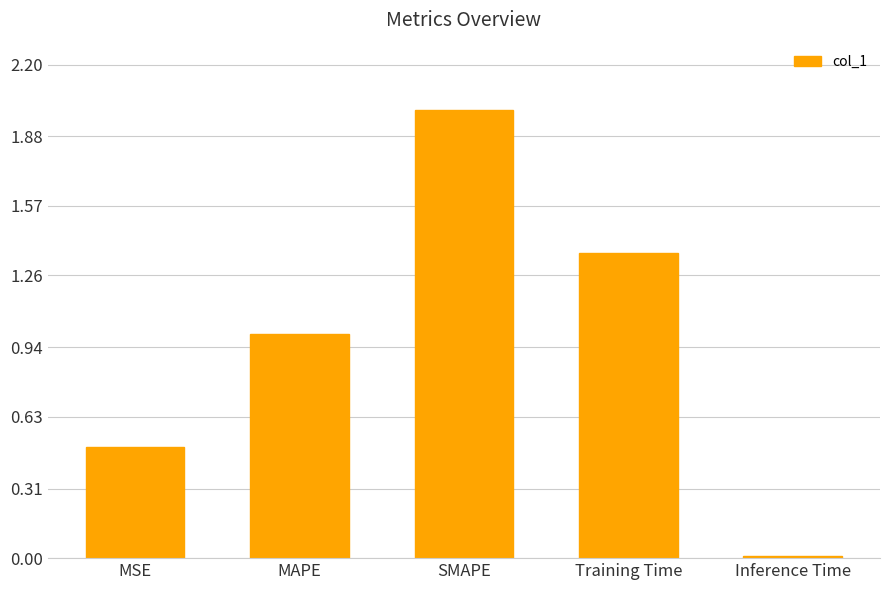

At which category does the chart reach its minimum across all series?

Inference Time